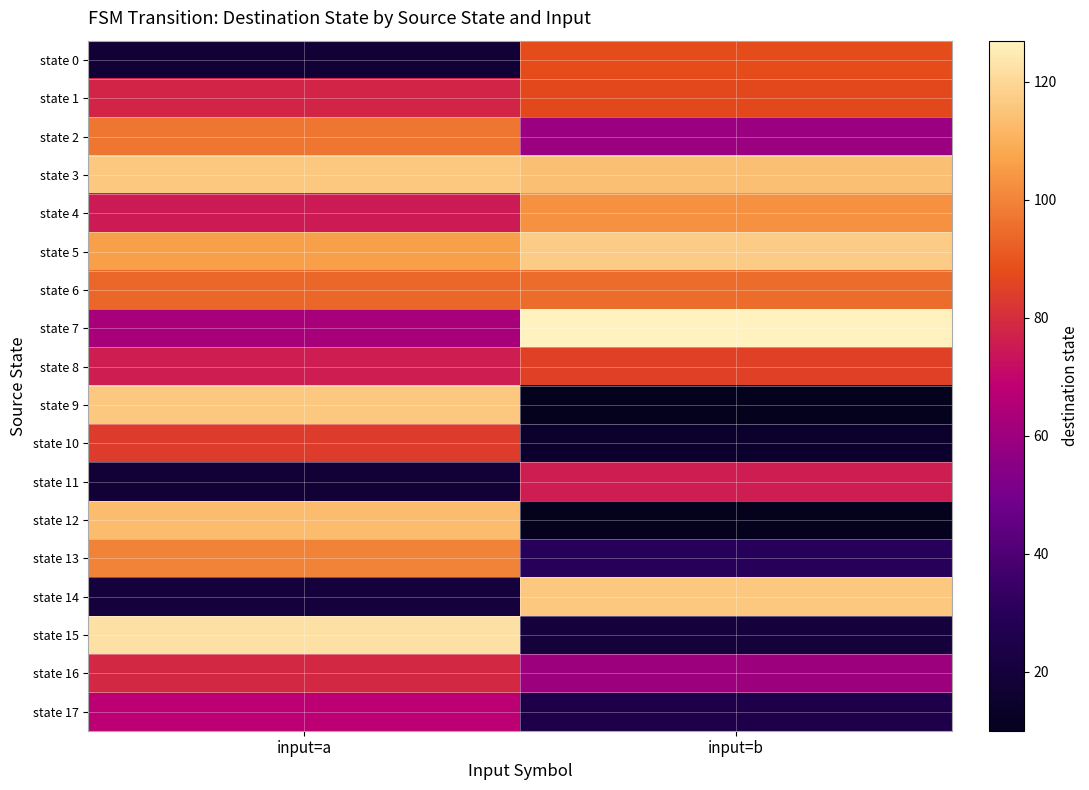

How many distinct data groups are displayed?

18